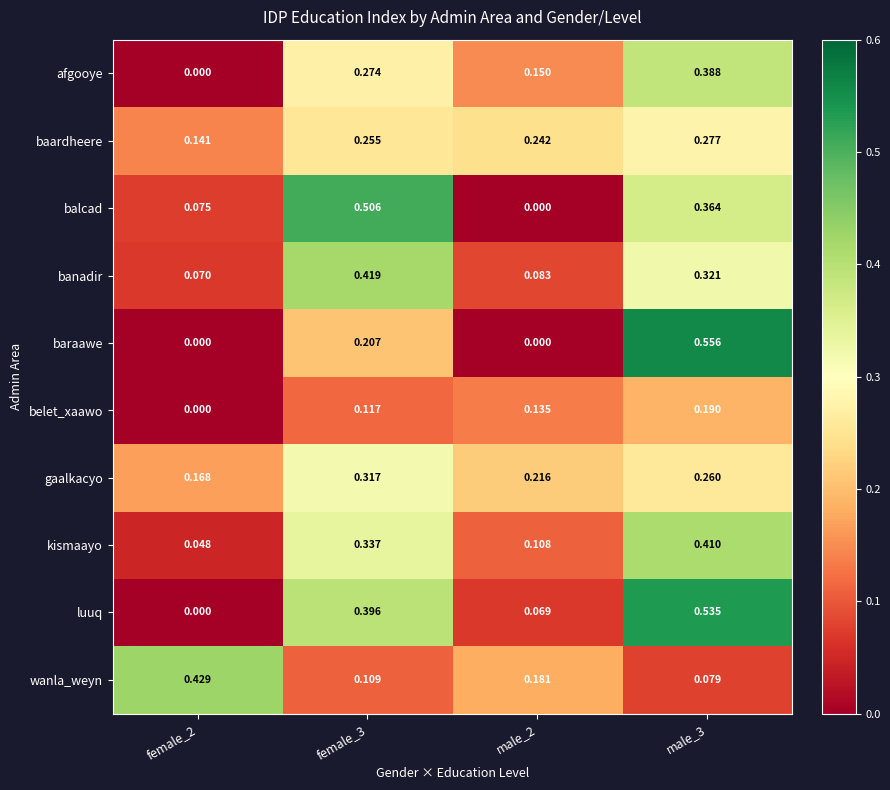

List the series in order of their peak value, lowest first.

belet_xaawo, baardheere, gaalkacyo, afgooye, kismaayo, banadir, wanla_weyn, balcad, luuq, baraawe